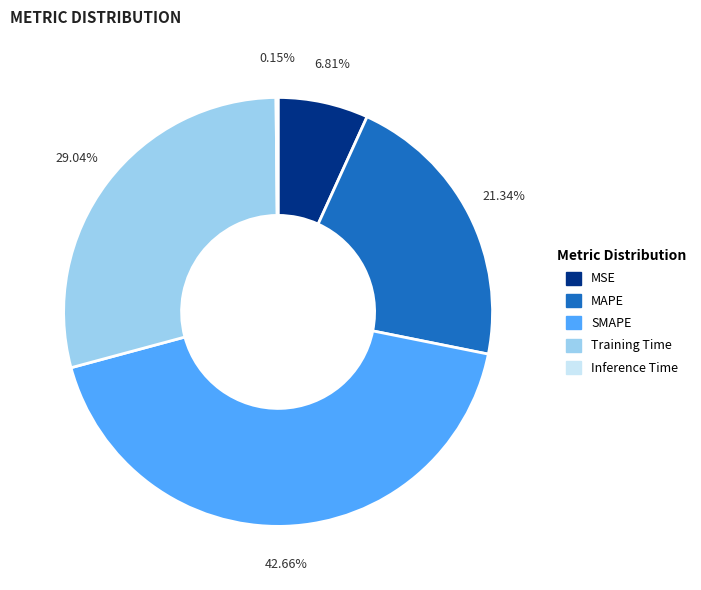

Between SMAPE and Training Time, which is larger?

SMAPE